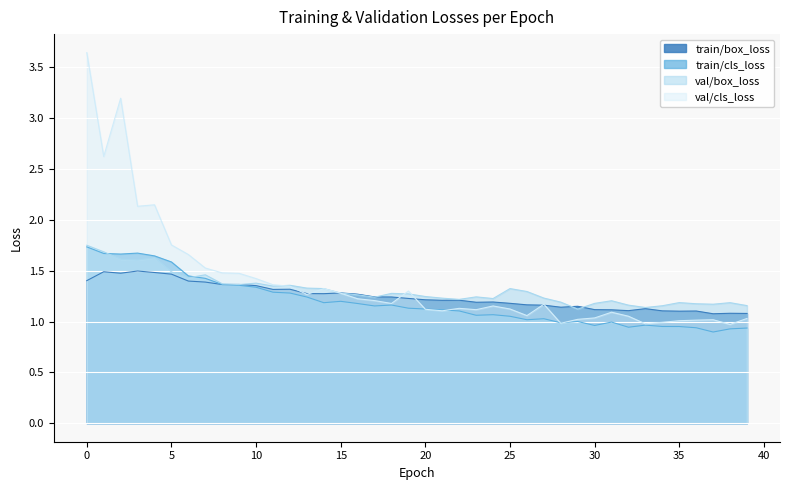

Which category has the lowest value in the val/box_loss series?

29